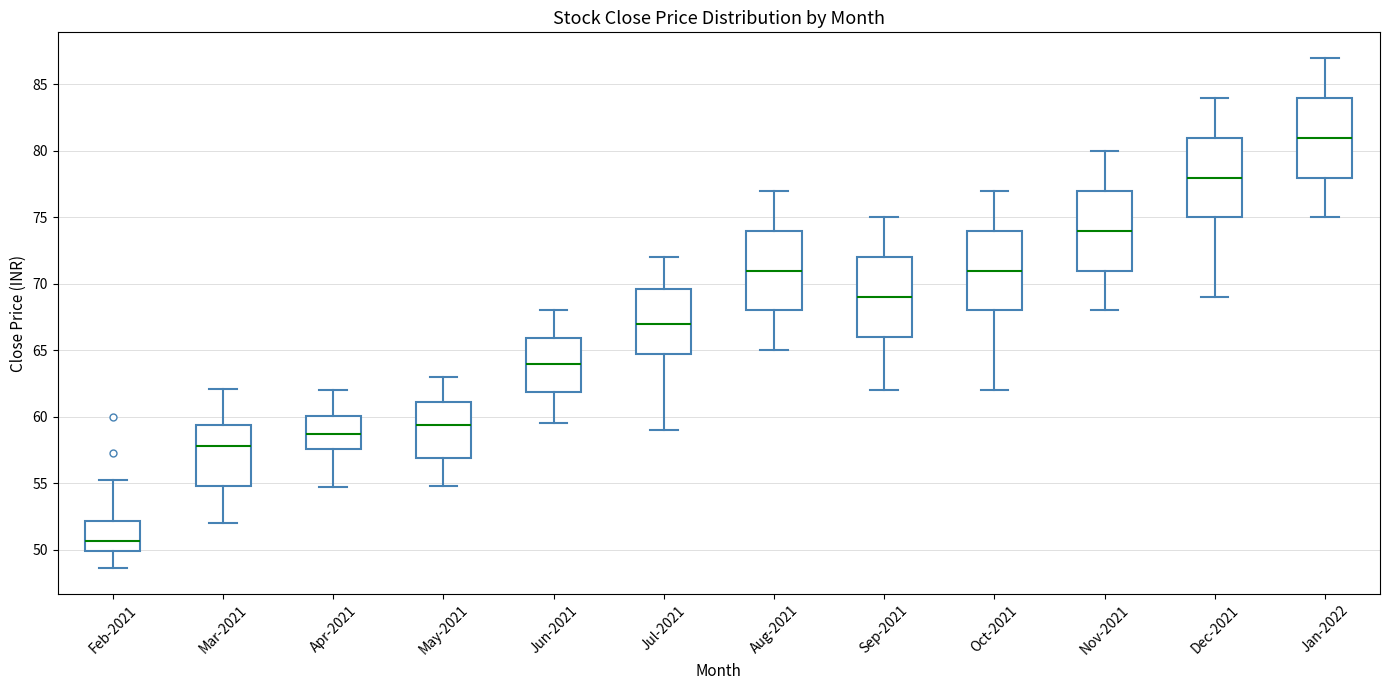

Reading left to right, read every box against the y-axis: the position of its median line, the range the box covers, and the ends of its whiskers. The values are not printed on the chart, so give them approximately, as read against the axis.

Feb-2021: median 50.5, box 50.0 to 52.0, whiskers 48.5 to 55.5
Mar-2021: median 58.0, box 55.0 to 59.5, whiskers 52.0 to 62.0
Apr-2021: median 58.5, box 57.5 to 60.0, whiskers 55.0 to 62.0
May-2021: median 59.5, box 57.0 to 61.0, whiskers 55.0 to 63.0
Jun-2021: median 64.0, box 62.0 to 66.0, whiskers 59.5 to 68.0
Jul-2021: median 67.0, box 64.5 to 69.5, whiskers 59.0 to 72.0
Aug-2021: median 71.0, box 68.0 to 74.0, whiskers 65.0 to 77.0
Sep-2021: median 69.0, box 66.0 to 72.0, whiskers 62.0 to 75.0
Oct-2021: median 71.0, box 68.0 to 74.0, whiskers 62.0 to 77.0
Nov-2021: median 74.0, box 71.0 to 77.0, whiskers 68.0 to 80.0
Dec-2021: median 78.0, box 75.0 to 81.0, whiskers 69.0 to 84.0
Jan-2022: median 81.0, box 78.0 to 84.0, whiskers 75.0 to 87.0